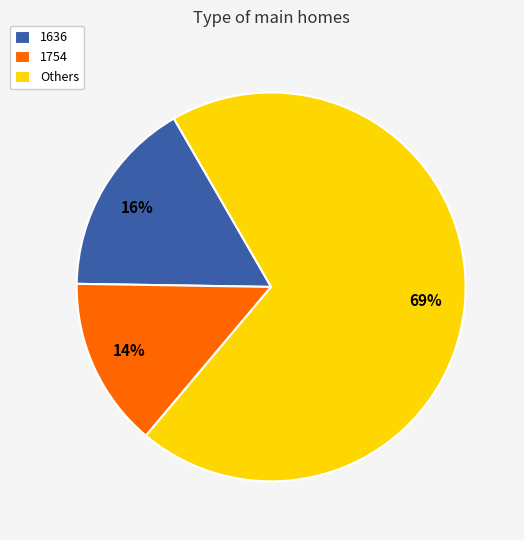

Is there any slice that represents more than half of the pie?

Yes